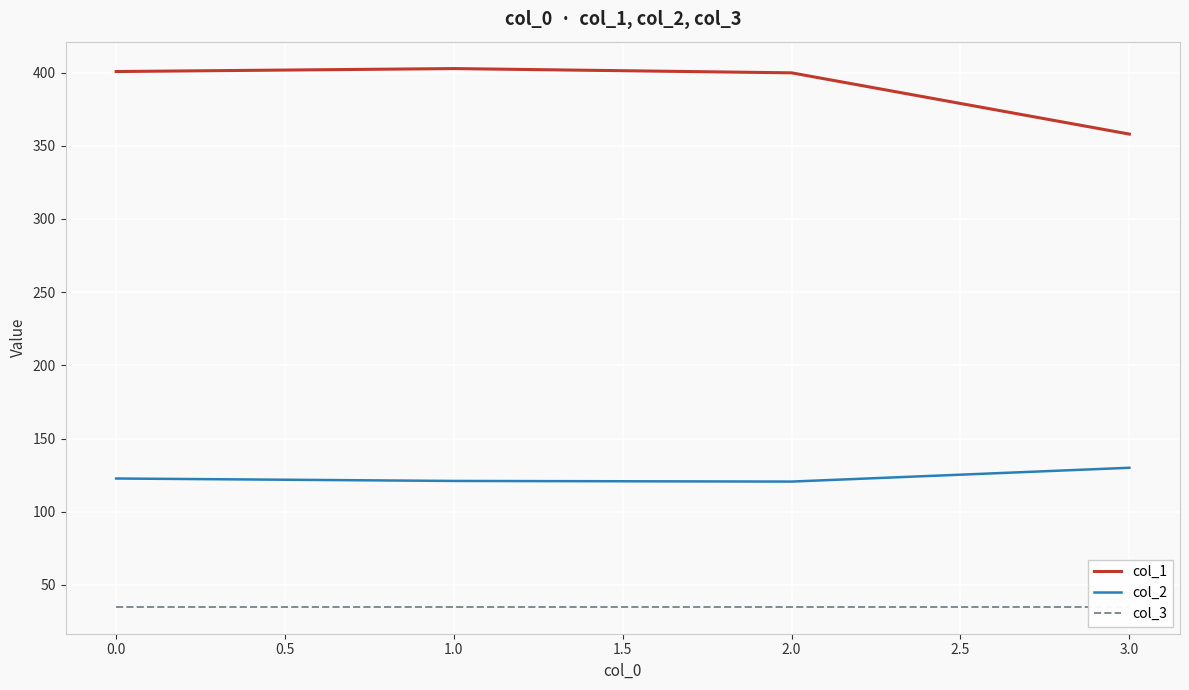

Does the chart display data point markers on the line(s)?

No